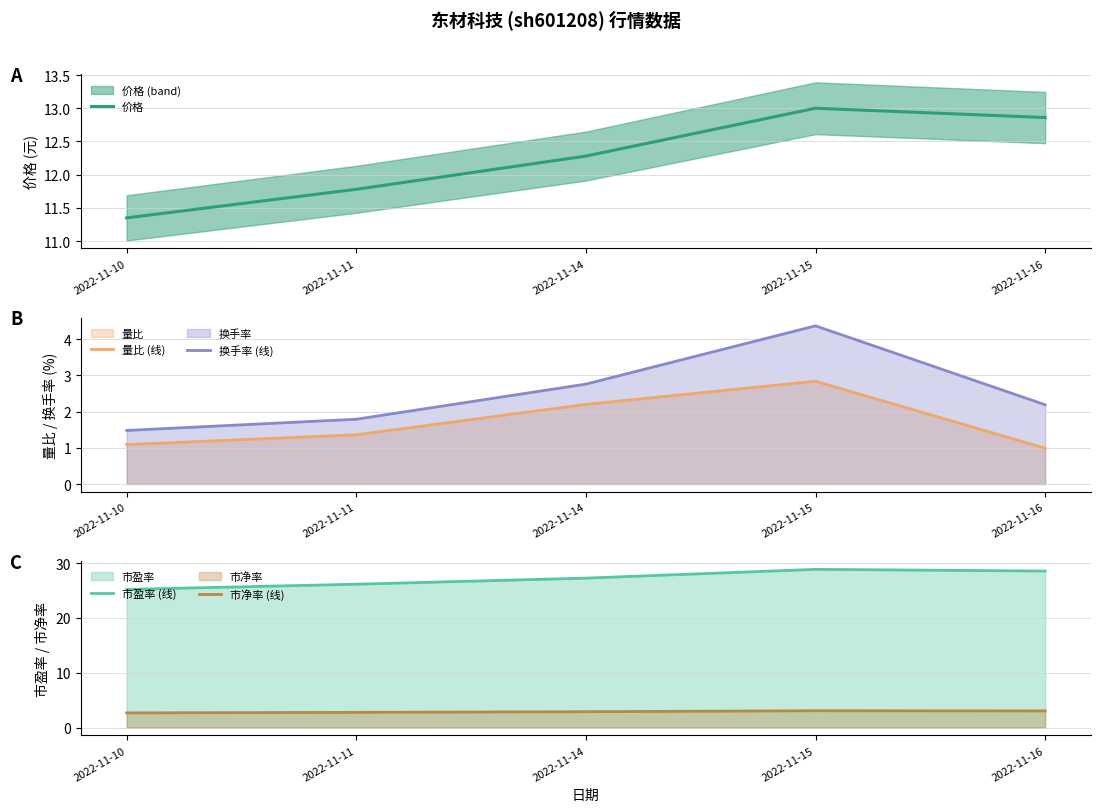

At which category is the sum across all series the highest?

2022-11-15